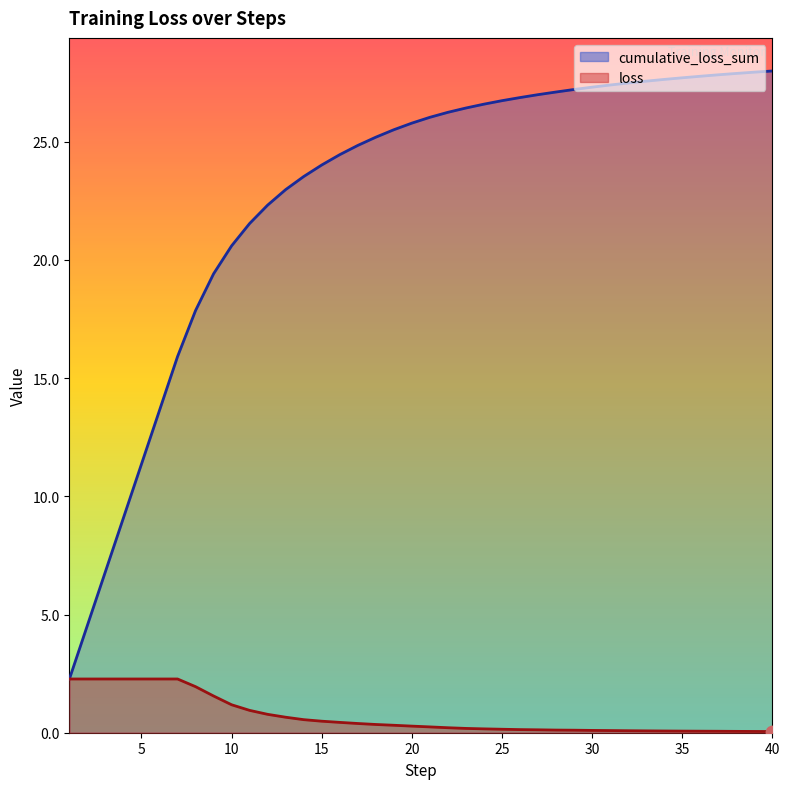

Which series reaches the maximum Y coordinate?

cumulative_loss_sum